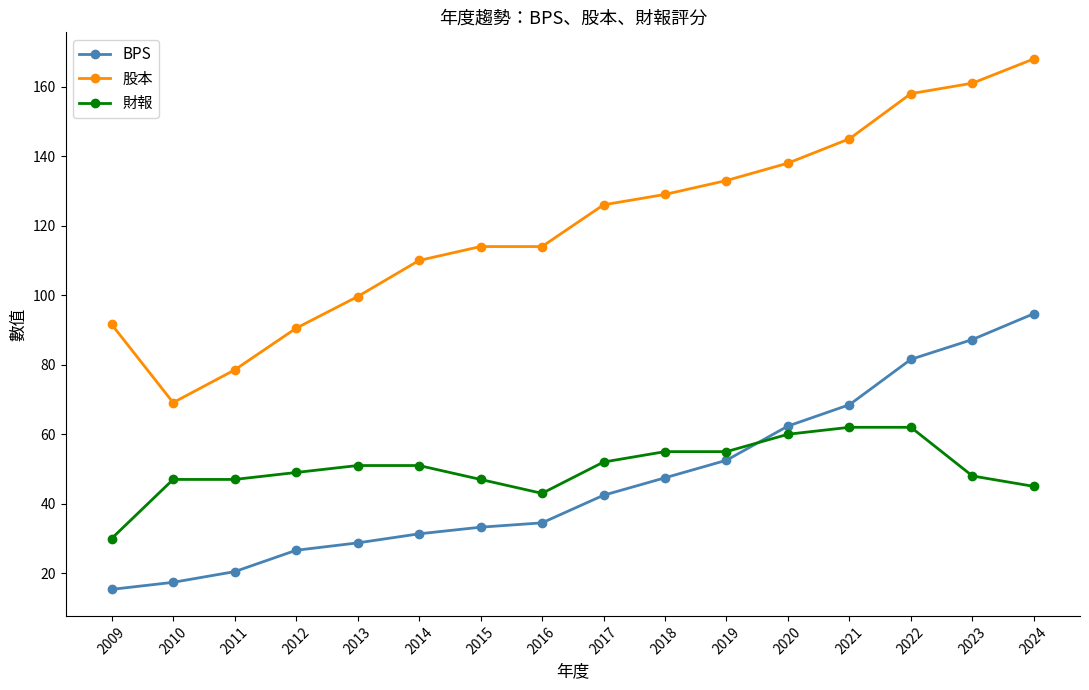

What are all the series names shown in the legend?

BPS, 股本, 財報